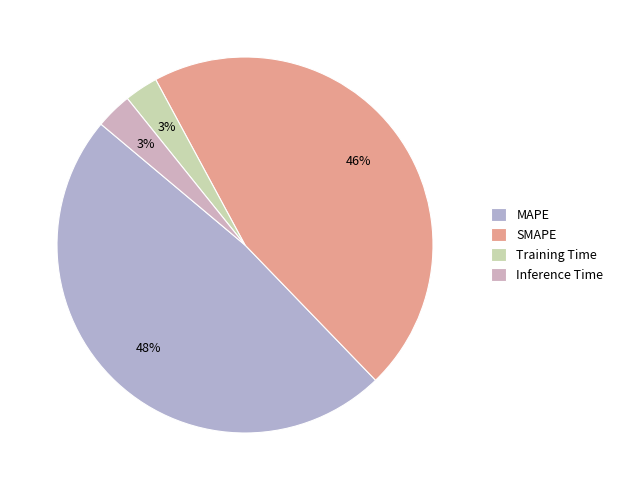

How many segments does this pie chart have?

4